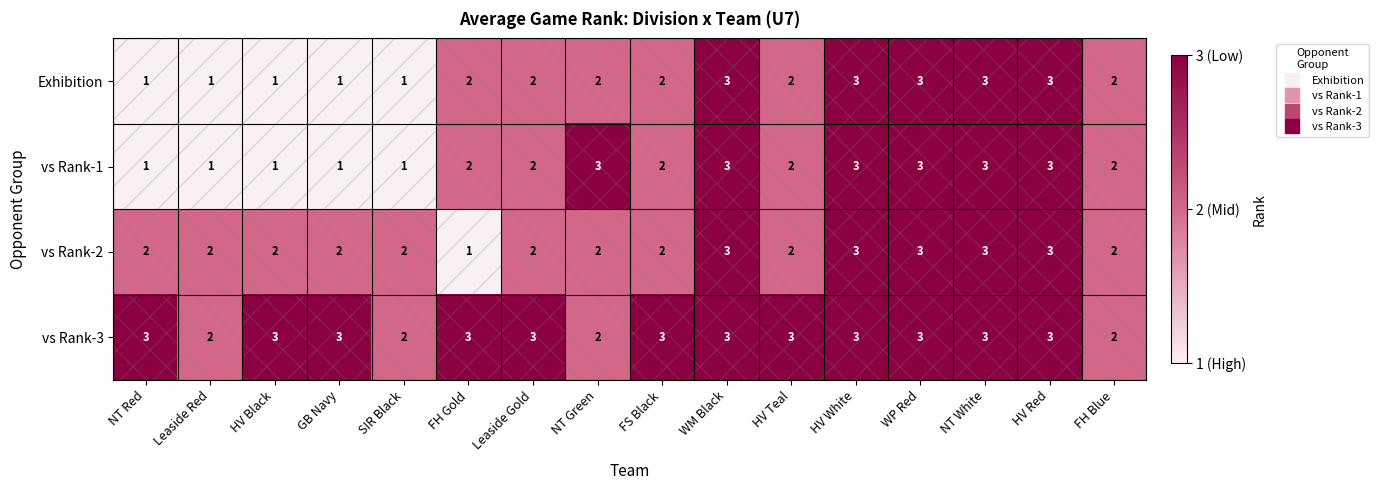

What is the highest value of the vs Rank-1 series?

3